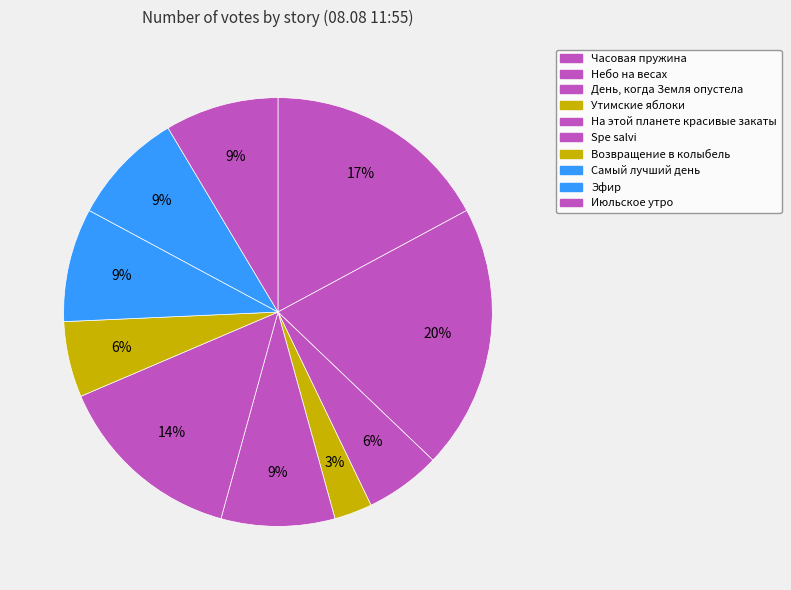

How many slices are in this pie chart?

10